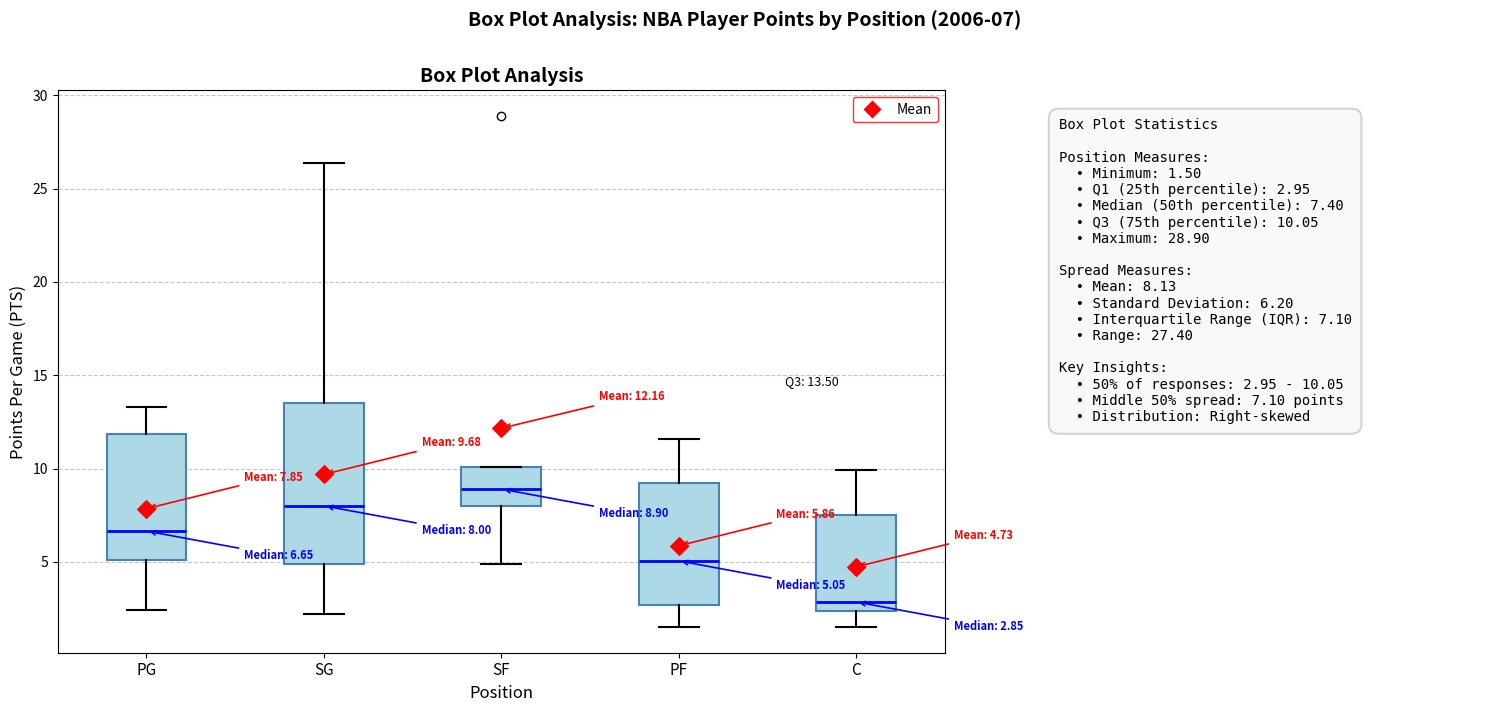

Which box has the lowest median line?

C